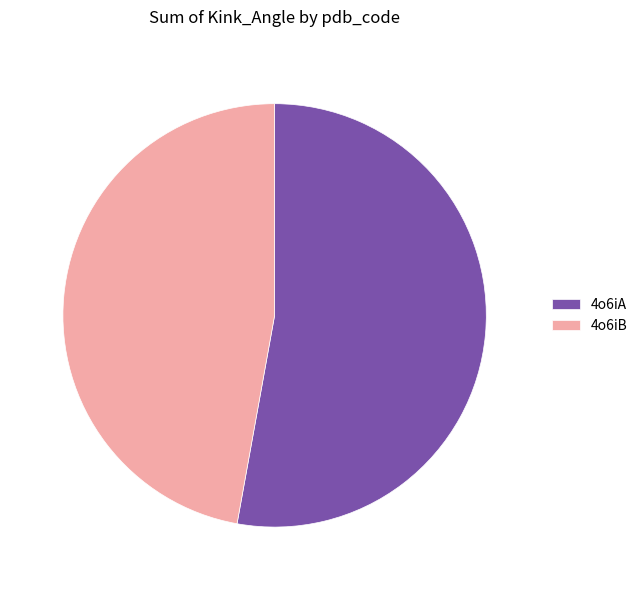

Is the sum of 4o6iA and 4o6iB greater than half?

Yes